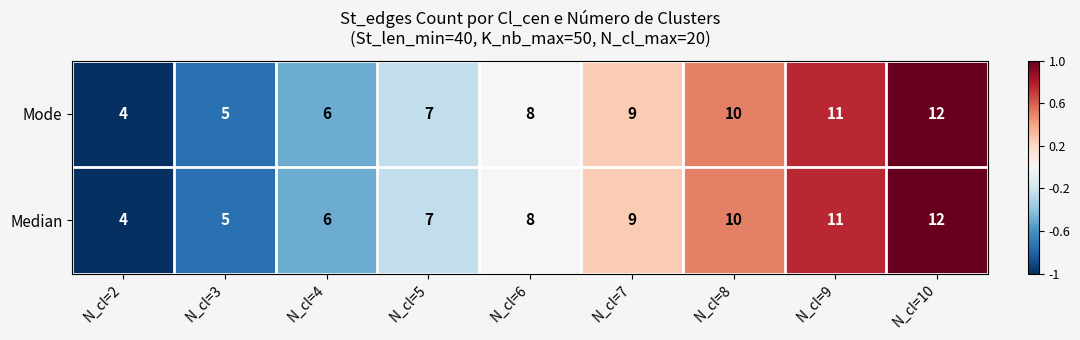

What is the difference between the Median values at N_cl=8 and N_cl=2?

6